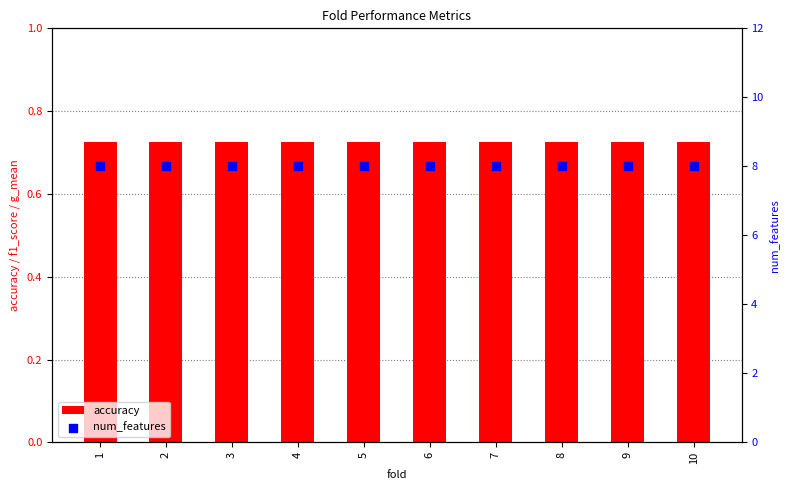

What are all the series names shown in the legend?

accuracy, num_features